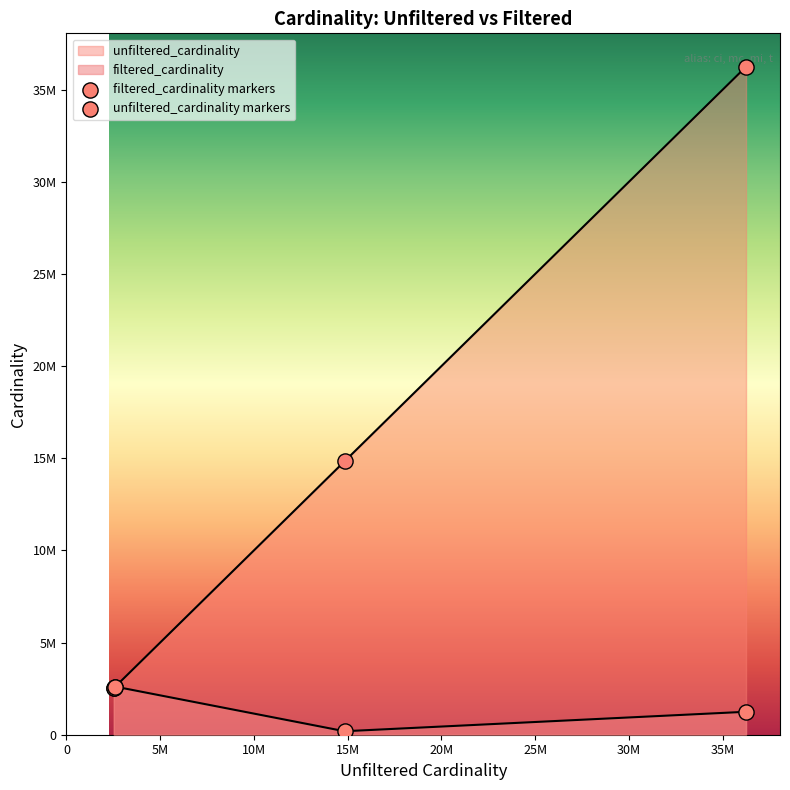

What are all the series names shown in the legend?

unfiltered_cardinality, filtered_cardinality